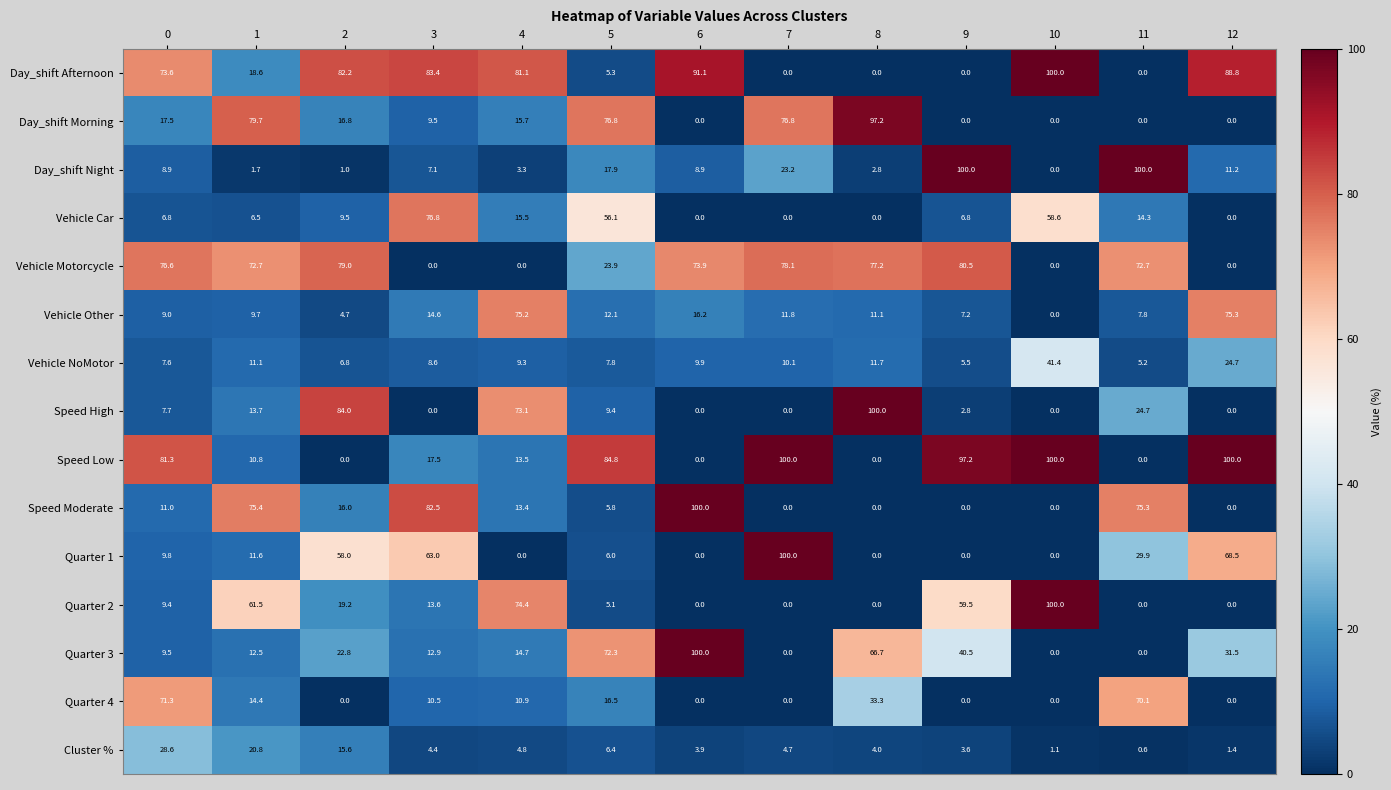

Where is Vehicle Motorcycle nearest to the value 40?

5